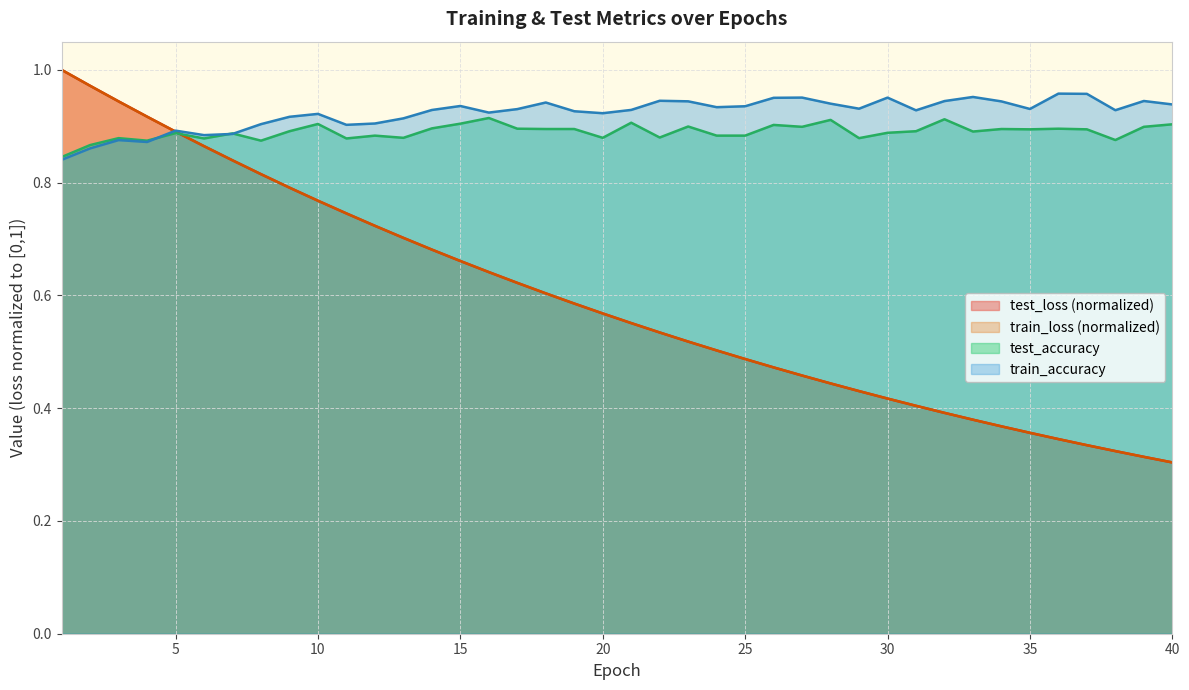

The value of test_loss at 16 is 0.6. True or false?

True